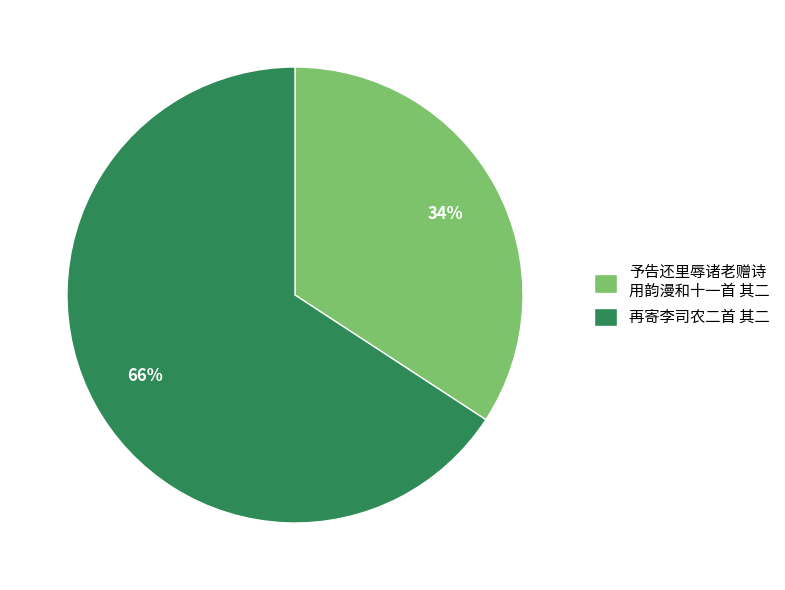

What is the ratio of the value at 予告还里辱诸老赠诗 用韵漫和十一首 其二 to the value at 再寄李司农二首 其二?

0.5